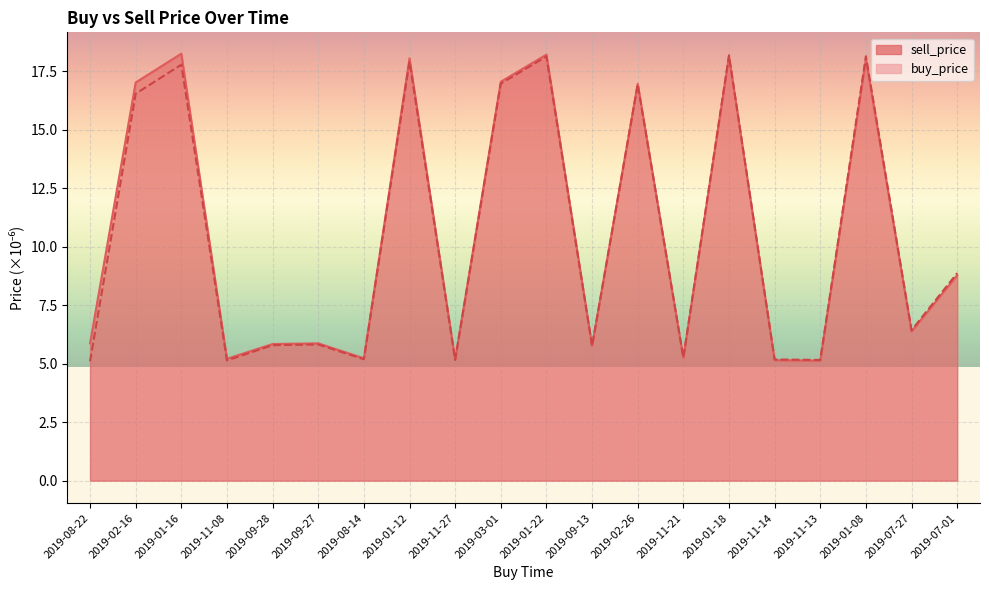

Reading left to right, list all the values displayed in this chart.

sell_price: 5.9	17.0	18.2	5.2	5.8	5.9	5.2	18.1	5.2	17.1	18.2	5.8	17.0	5.2	18.1	5.1	5.1	18.0	6.4	8.8
buy_price: 5.1	16.5	17.8	5.1	5.8	5.8	5.2	17.9	5.2	17.0	18.1	5.8	16.9	5.3	18.2	5.2	5.2	18.1	6.4	8.9